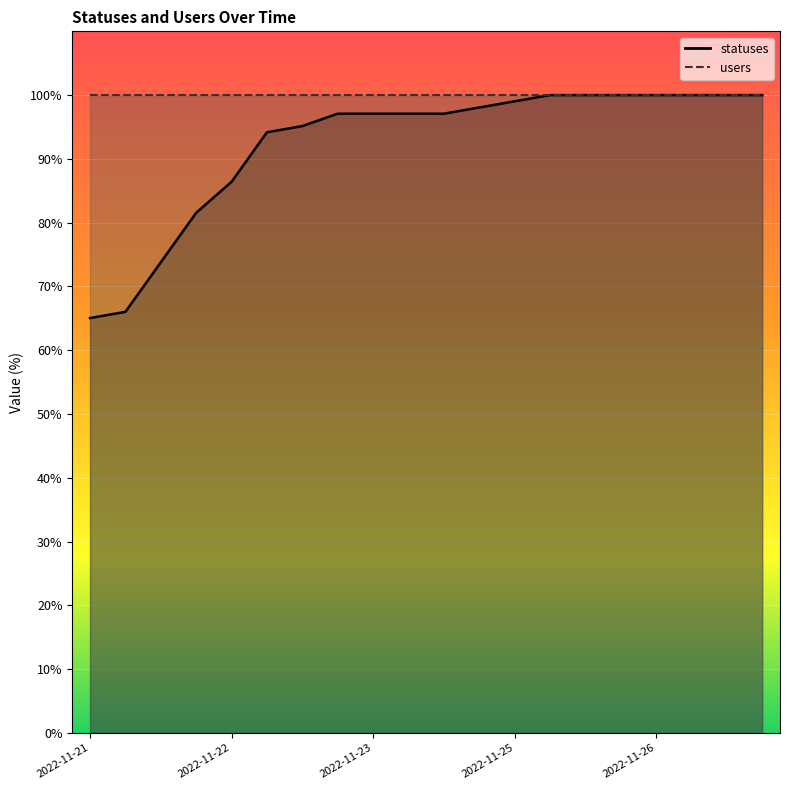

What is the difference between the maximum and minimum values?

35.0